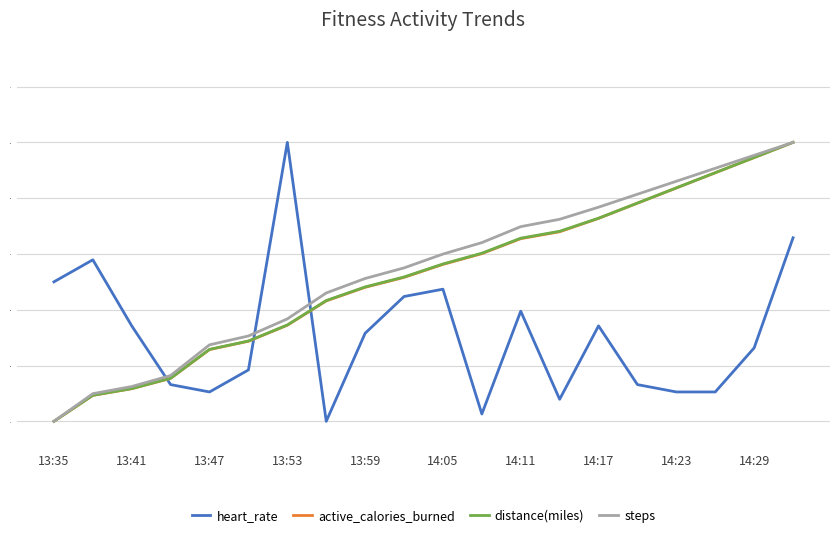

How many times do distance(miles) and heart_rate cross each other?

3